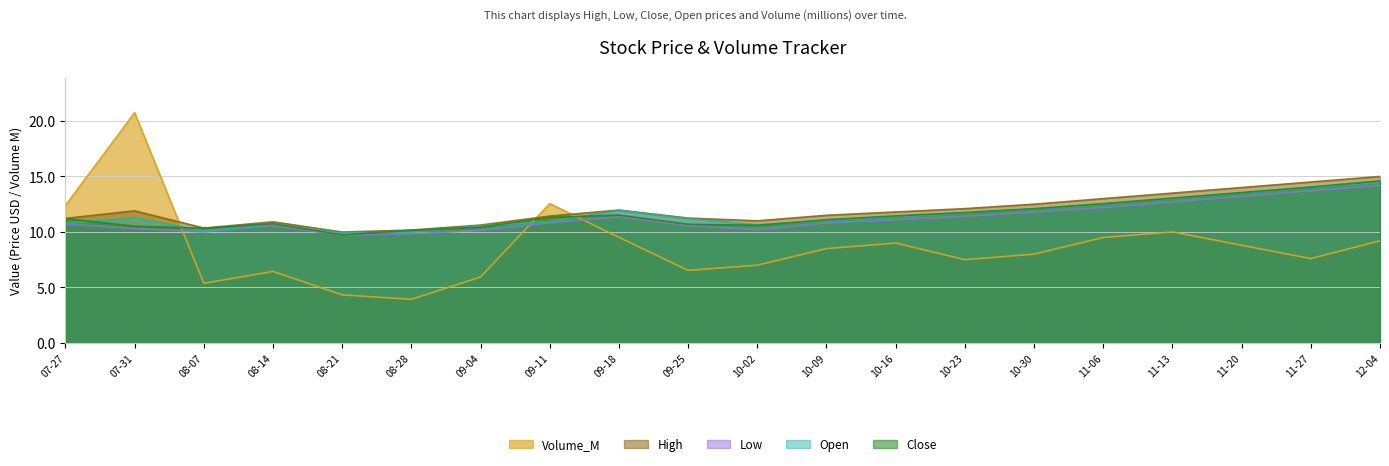

Which series ends up on top after the final intersection of Volume_M and Open?

Open